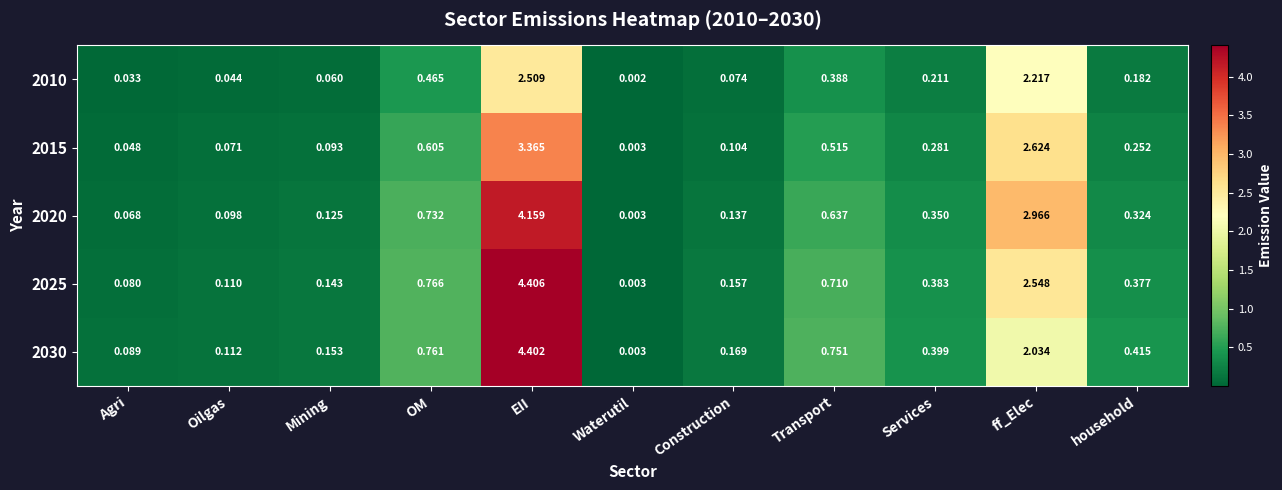

At which category is the sum across all series the highest?

EII